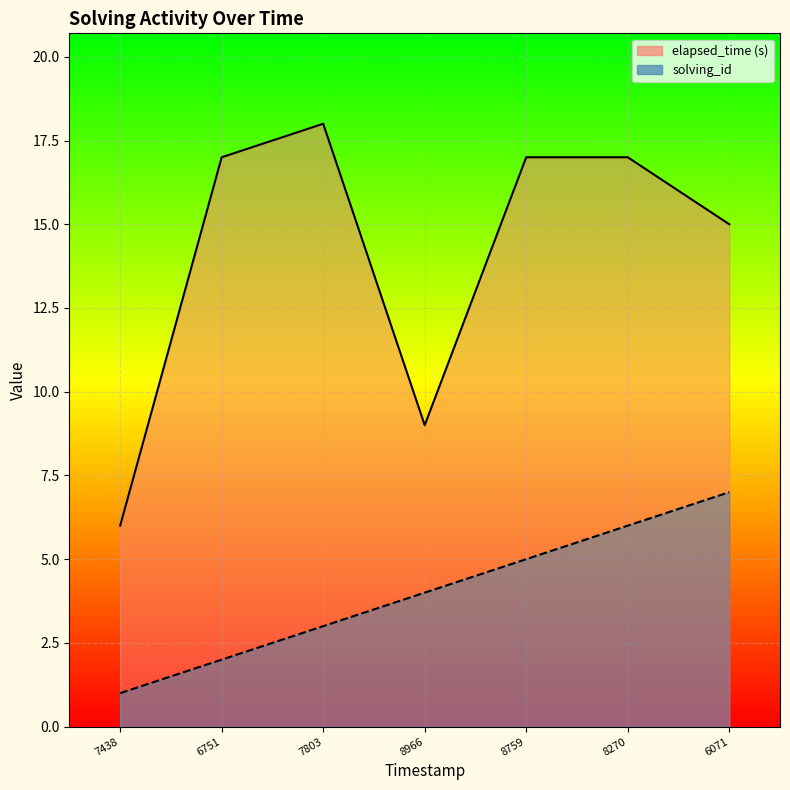

True or false: elapsed_time (s) and solving_id cross at least once.

False